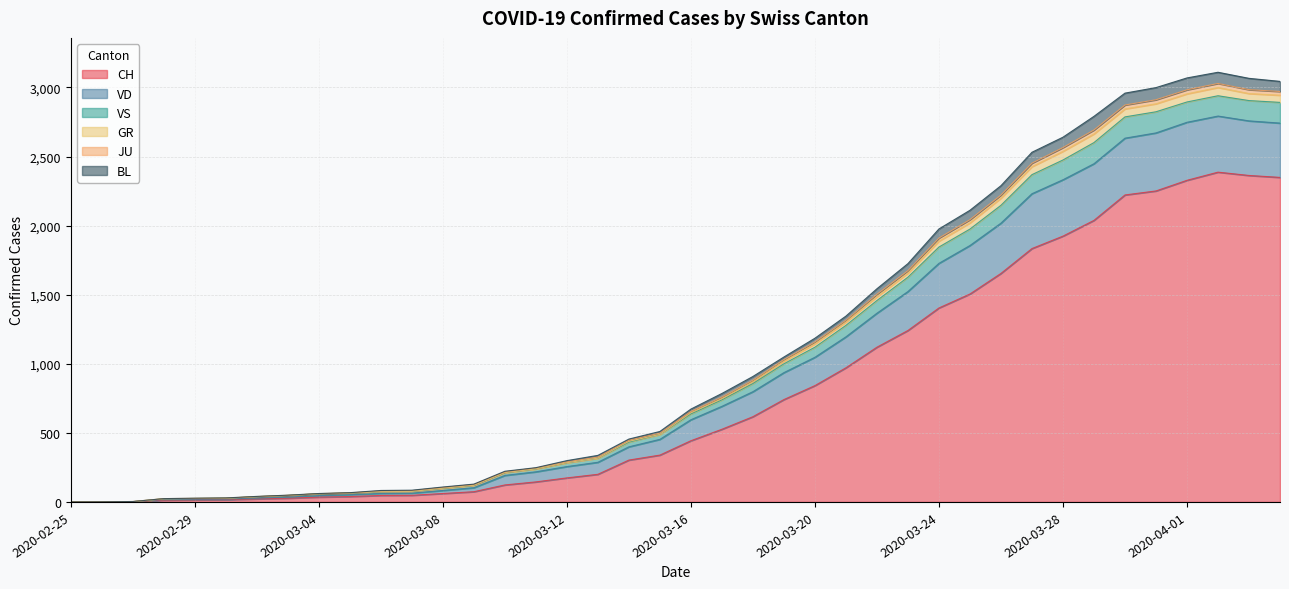

What is the difference between the highest and lowest values at 2020-03-02?

18